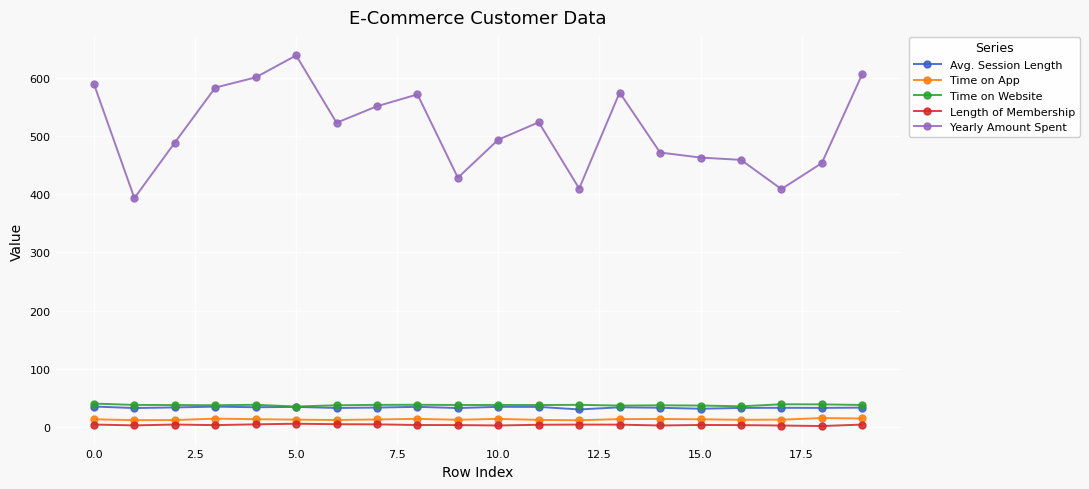

Which series has the largest total across all categories?

Yearly Amount Spent